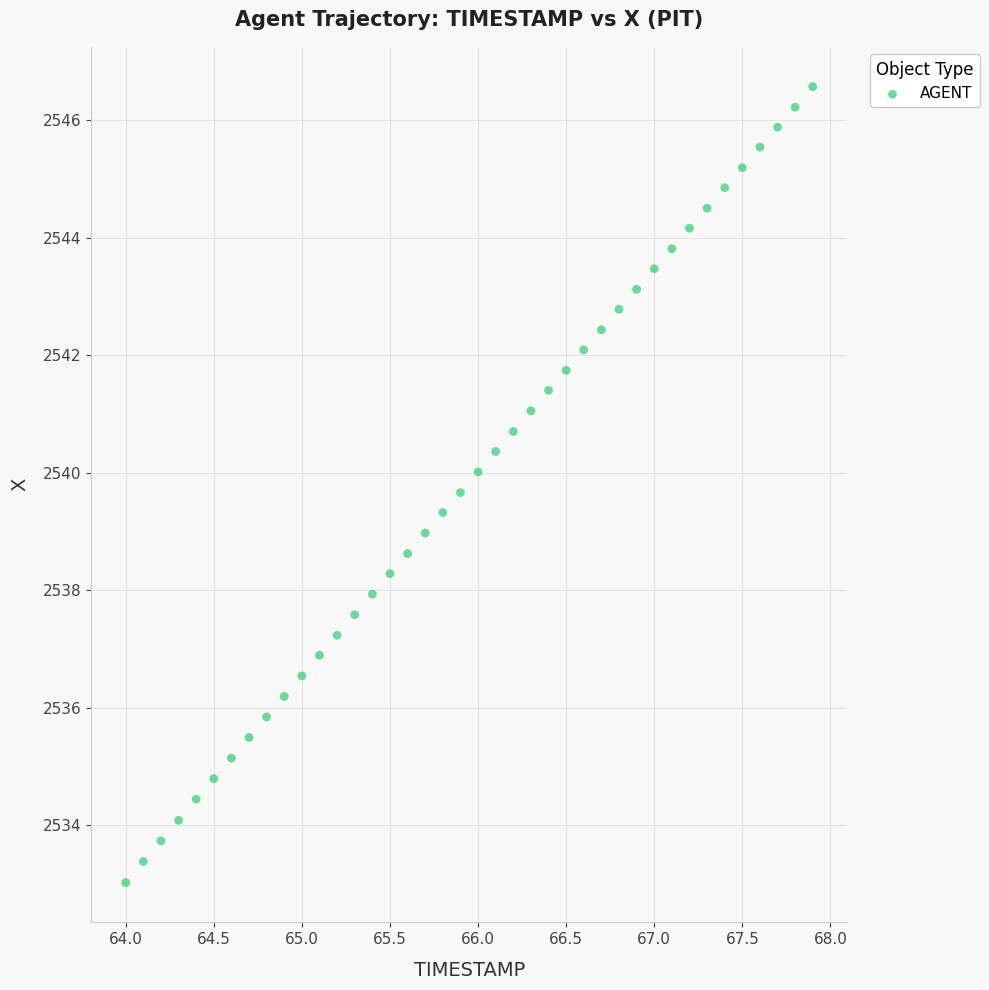

How many data points are displayed?

40